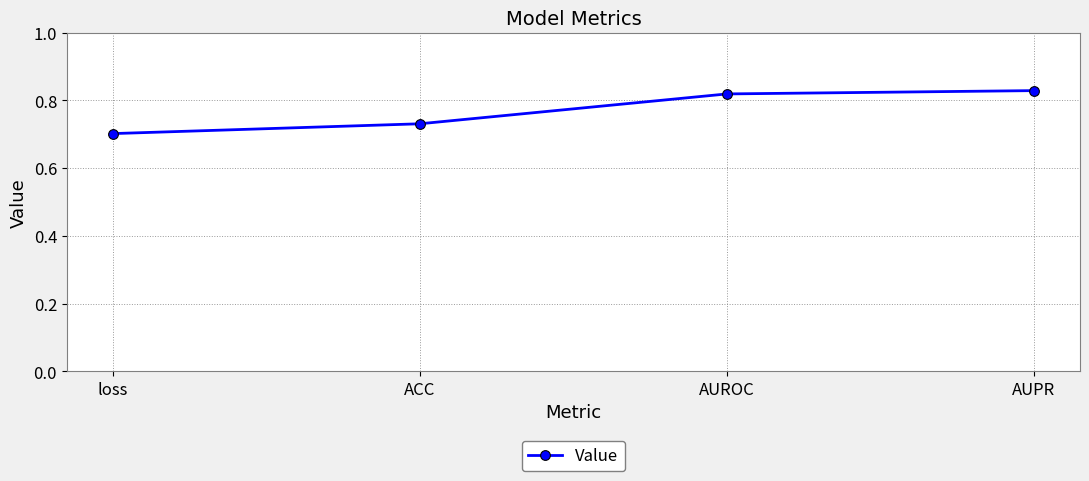

What is the sum of the values at loss and ACC?

1.4